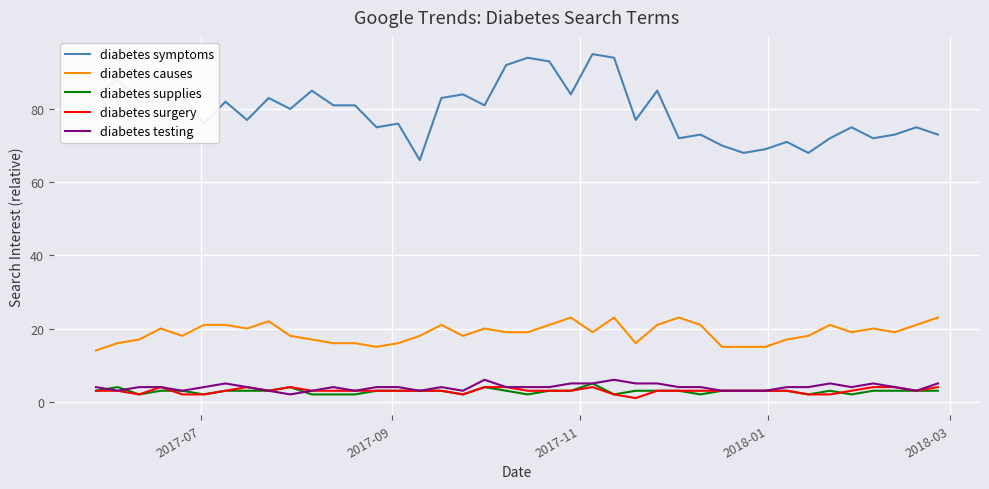

Is this an area chart (filled region under the line)?

No